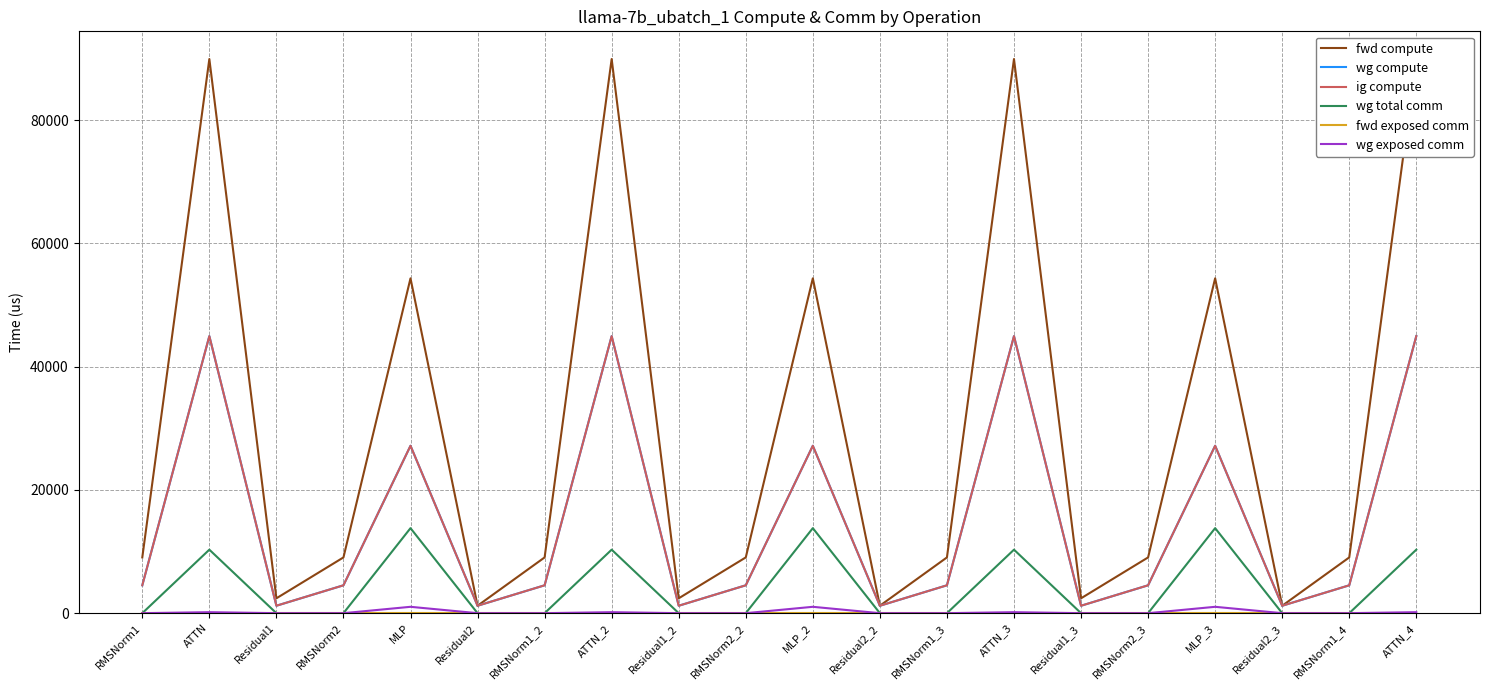

How many categories are shown in the chart?

20